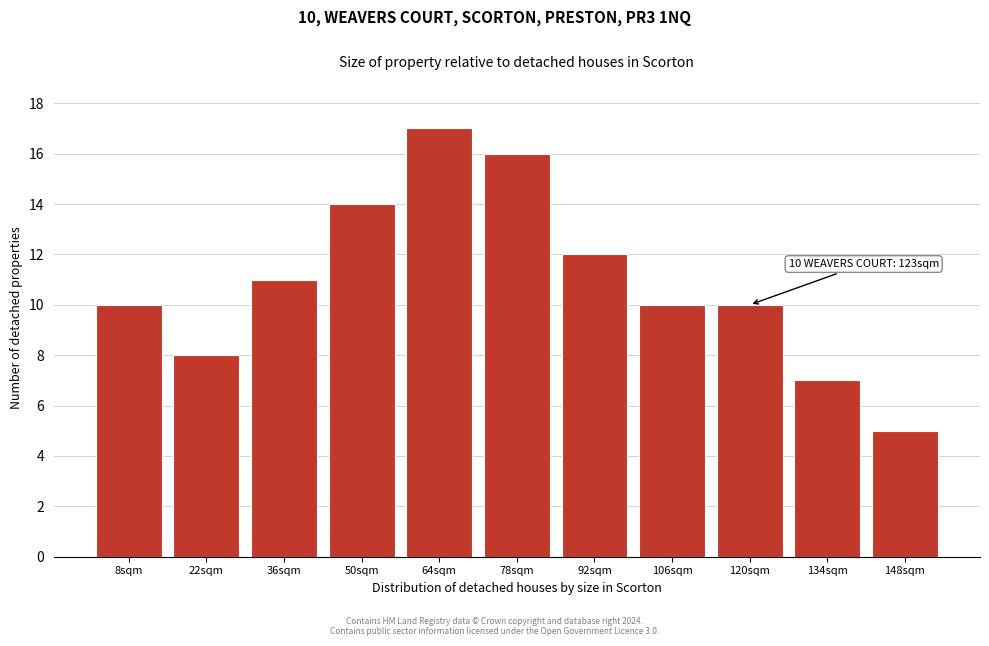

Reading left to right, list all the values displayed in this chart.

10	8	11	14	17	16	12	10	10	7	5